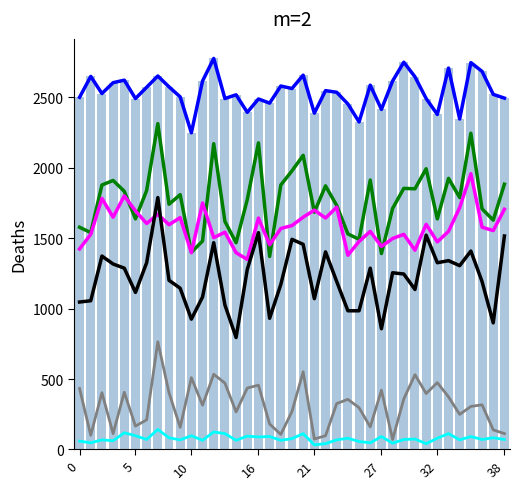

What is the difference between the maximum and minimum values in the col_3 series?

607.9